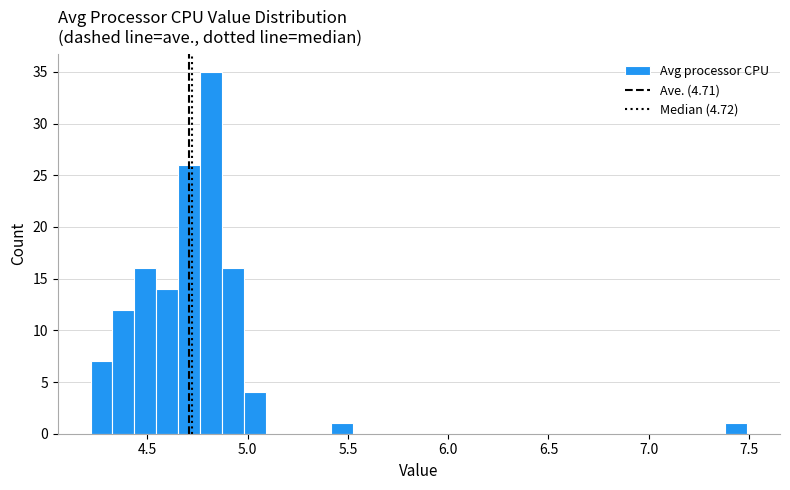

Around what value on the x-axis is the tallest bar? Give the approximate position of its centre, as read against the axis.

4.80